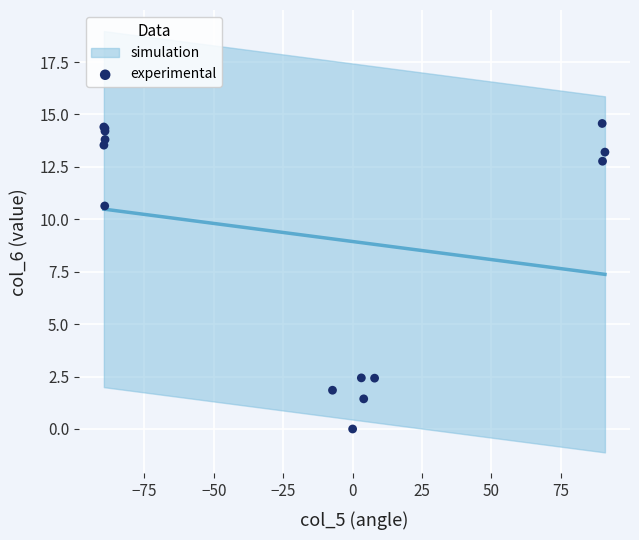

What Y value in the scatter plot is closest to 7?

10.6